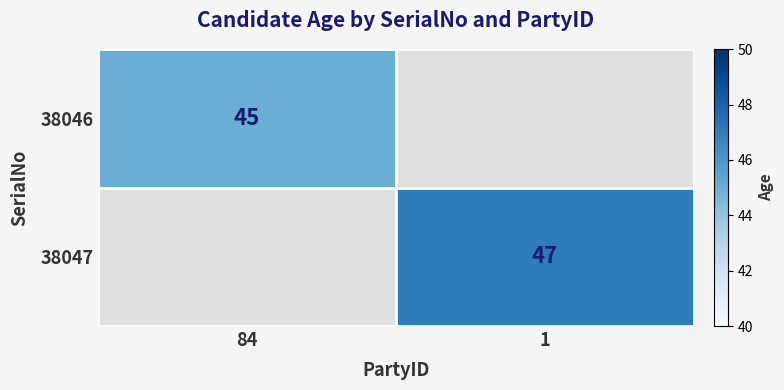

The 38046 series shows 45 at 84. True or false?

True